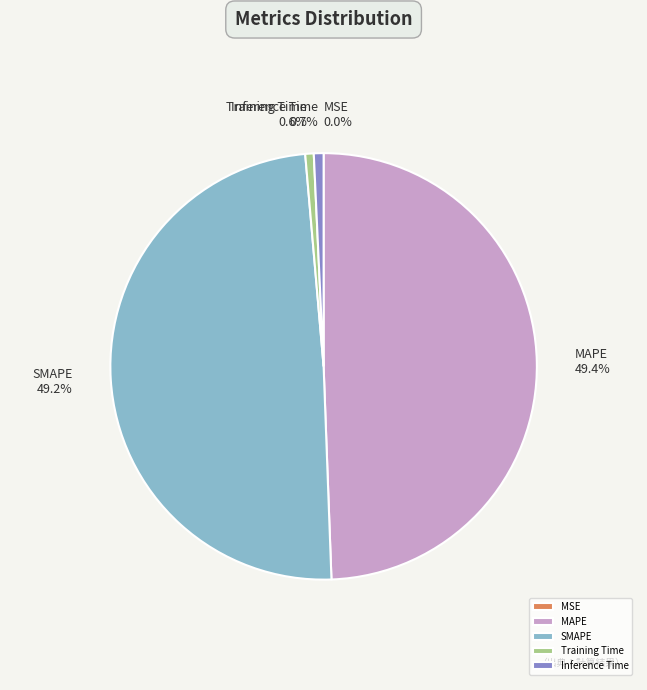

What percentage is the MAPE slice, to the nearest percent?

49%